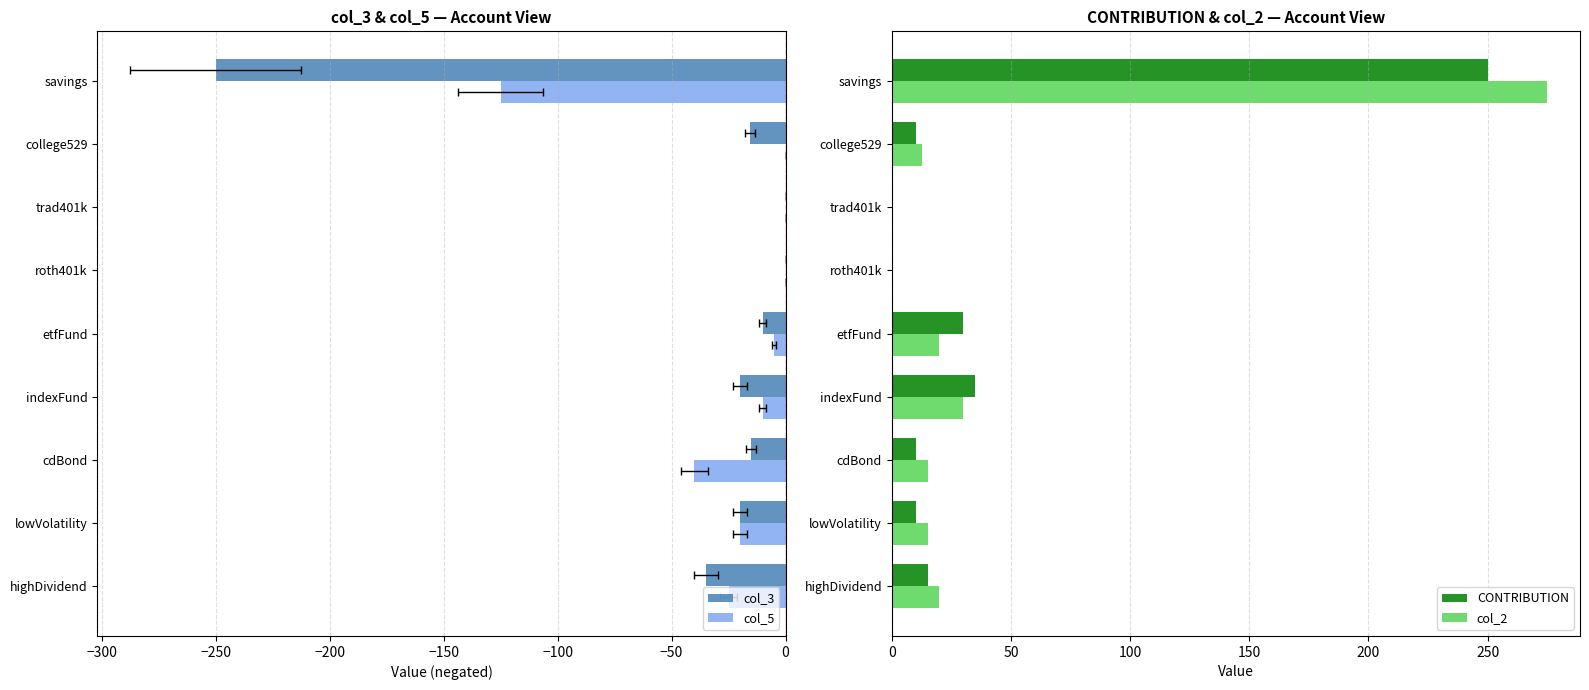

What is the maximum value for CONTRIBUTION?

250.0